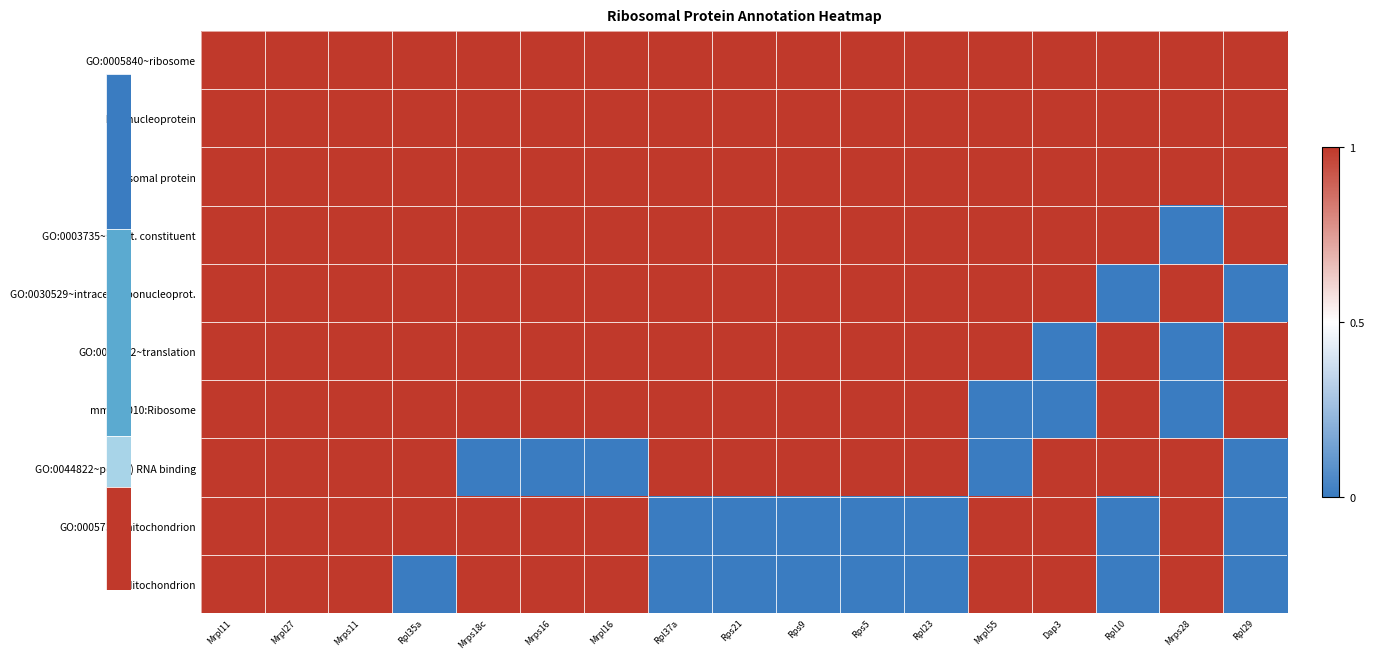

Which category has the highest value across all series?

Mrpl11